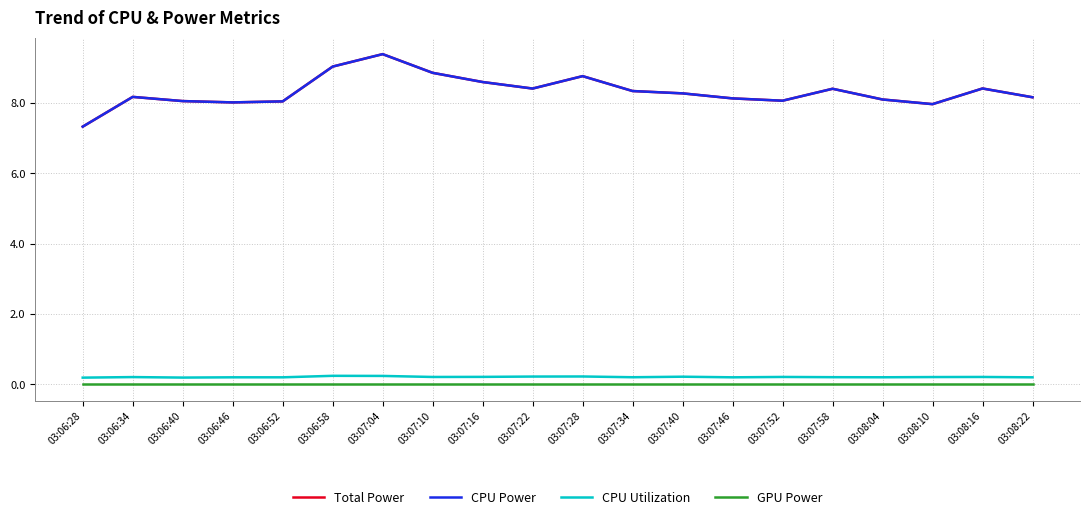

Reading left to right, list all the values displayed in this chart.

Total Power: 03:06:28=7.3	03:06:34=8.2	03:06:40=8.1	03:06:46=8.0	03:06:52=8.0	03:06:58=9.0	03:07:04=9.4	03:07:10=8.9	03:07:16=8.6	03:07:22=8.4	03:07:28=8.8	03:07:34=8.3	03:07:40=8.3	03:07:46=8.1	03:07:52=8.1	03:07:58=8.4	03:08:04=8.1	03:08:10=8.0	03:08:16=8.4	03:08:22=8.2
CPU Power: 03:06:28=7.3	03:06:34=8.2	03:06:40=8.1	03:06:46=8.0	03:06:52=8.0	03:06:58=9.0	03:07:04=9.4	03:07:10=8.9	03:07:16=8.6	03:07:22=8.4	03:07:28=8.8	03:07:34=8.3	03:07:40=8.3	03:07:46=8.1	03:07:52=8.1	03:07:58=8.4	03:08:04=8.1	03:08:10=8.0	03:08:16=8.4	03:08:22=8.2
CPU Utilization: 03:06:28=0.2	03:06:34=0.2	03:06:40=0.2	03:06:46=0.2	03:06:52=0.2	03:06:58=0.2	03:07:04=0.2	03:07:10=0.2	03:07:16=0.2	03:07:22=0.2	03:07:28=0.2	03:07:34=0.2	03:07:40=0.2	03:07:46=0.2	03:07:52=0.2	03:07:58=0.2	03:08:04=0.2	03:08:10=0.2	03:08:16=0.2	03:08:22=0.2
GPU Power: 03:06:28=0.0	03:06:34=0.0	03:06:40=0.0	03:06:46=0.0	03:06:52=0.0	03:06:58=0.0	03:07:04=0.0	03:07:10=0.0	03:07:16=0.0	03:07:22=0.0	03:07:28=0.0	03:07:34=0.0	03:07:40=0.0	03:07:46=0.0	03:07:52=0.0	03:07:58=0.0	03:08:04=0.0	03:08:10=0.0	03:08:16=0.0	03:08:22=0.0